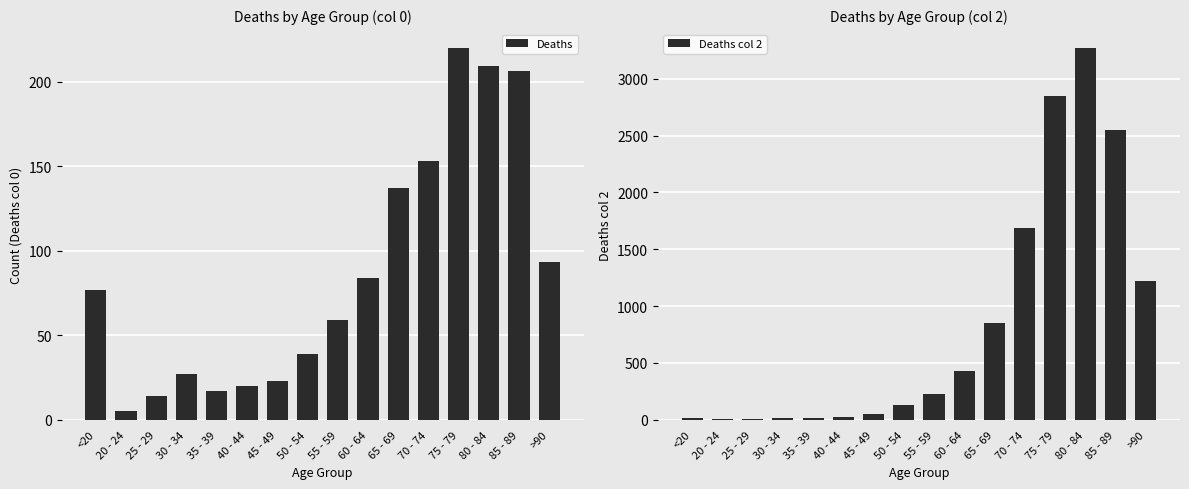

What is the total value across all series at 50 - 54?

165